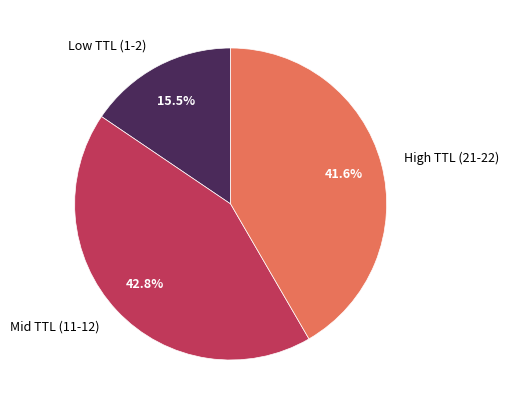

Between Low TTL (1-2) and Mid TTL (11-12), which is larger?

Mid TTL (11-12)